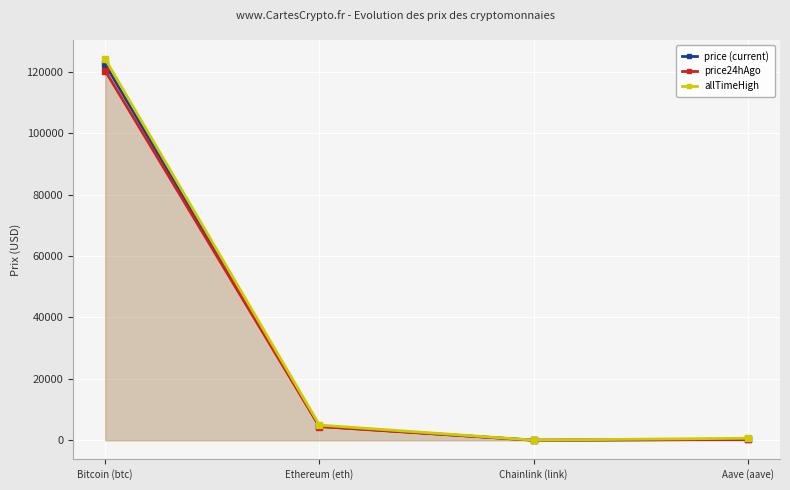

What are all the series names shown in the legend?

price (current), price24hAgo, allTimeHigh